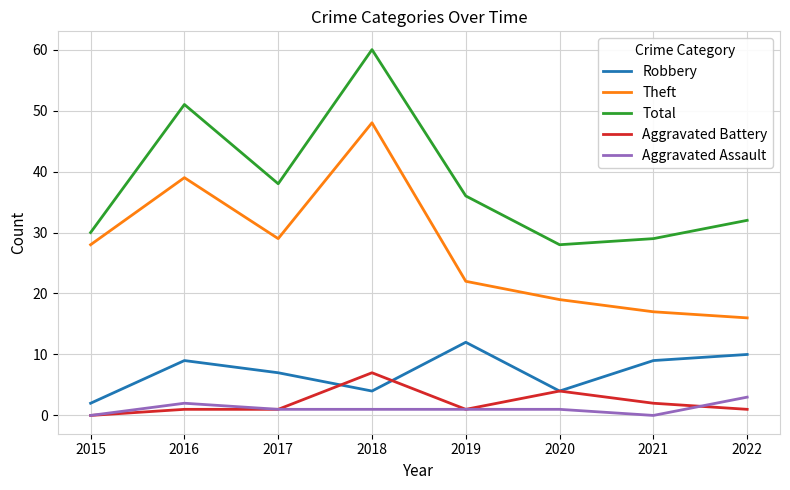

How many lines are shown in the chart?

5